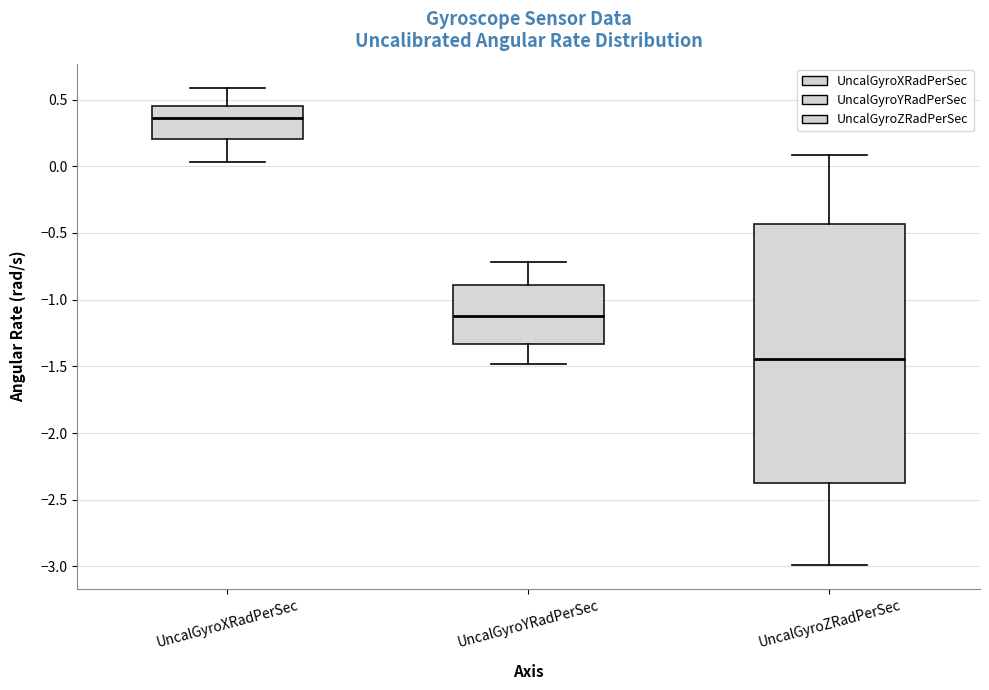

Reading left to right, transcribe this box plot: for each box, give where its median line is, the range the box spans, and where its two whiskers end, as read against the y-axis. The values are not printed on the chart, so give them approximately, as read against the axis.

UncalGyroXRadPerSec: median 0.35, box 0.20 to 0.45, whiskers 0.05 to 0.60
UncalGyroYRadPerSec: median -1.10, box -1.35 to -0.90, whiskers -1.50 to -0.70
UncalGyroZRadPerSec: median -1.45, box -2.40 to -0.45, whiskers -3.00 to 0.10